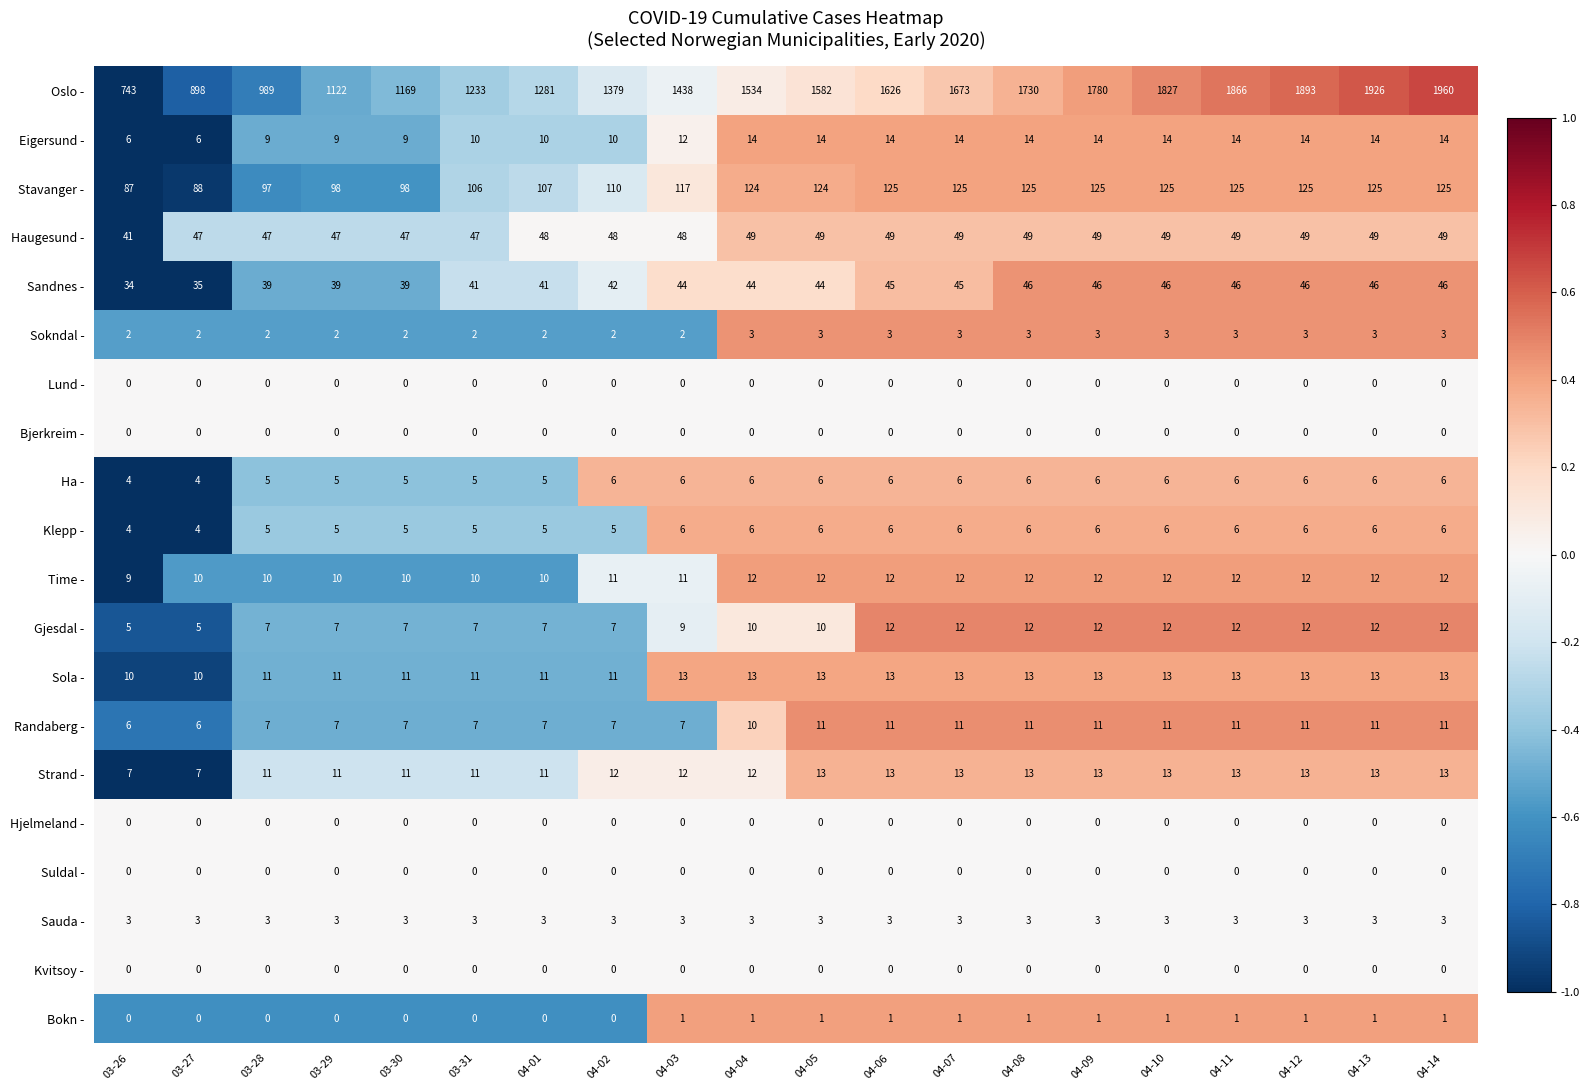

True or false: Oslo - has a value of 737 at 04-12.

False